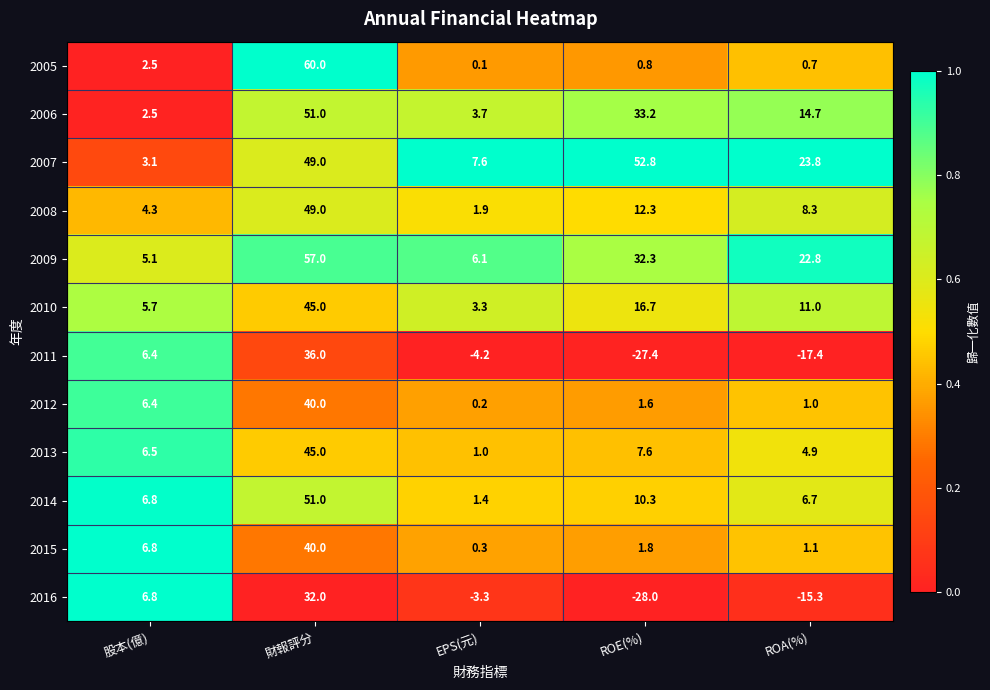

The 2005 series shows 0.2 at ROA(%). True or false?

False